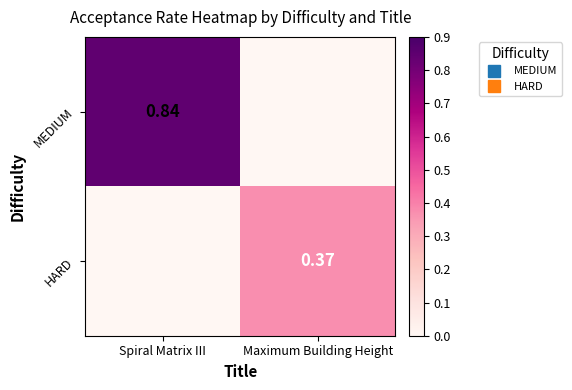

How many data points does each series have?

2